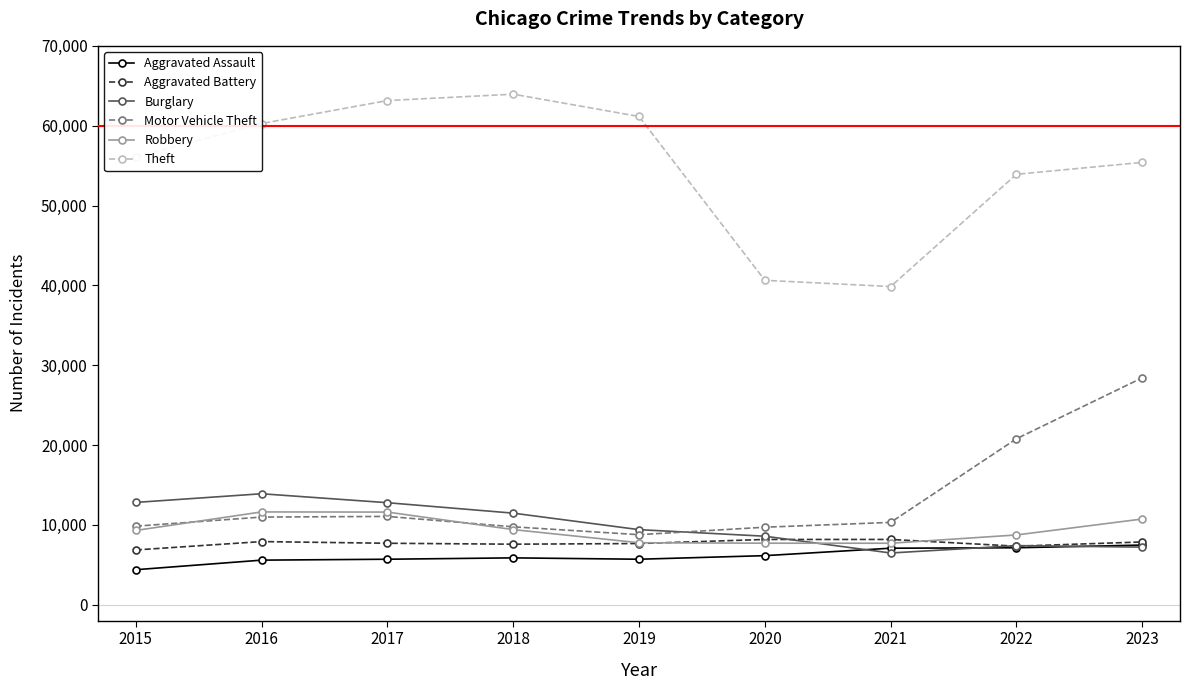

What is the difference between the Motor Vehicle Theft values at 2018 and 2021?

553